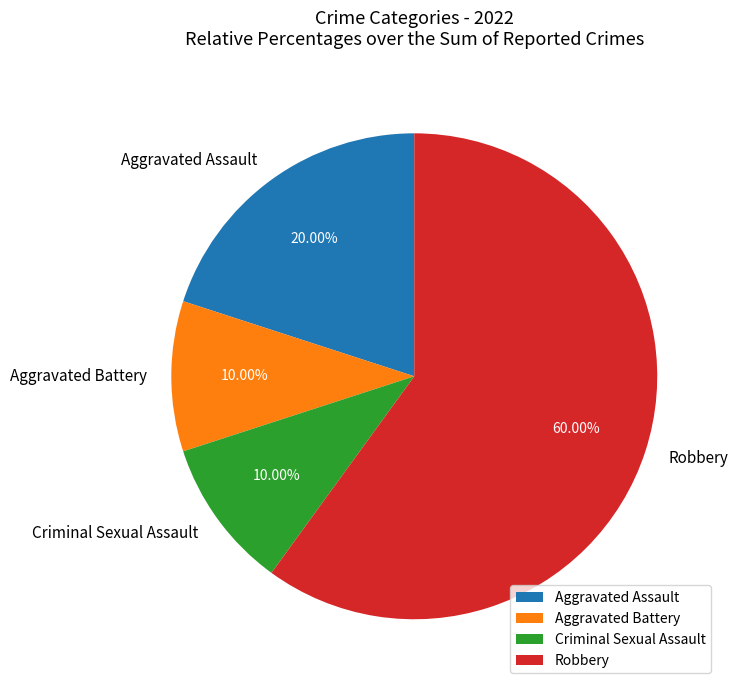

What percentage is the Aggravated Battery slice, to the nearest percent?

10%